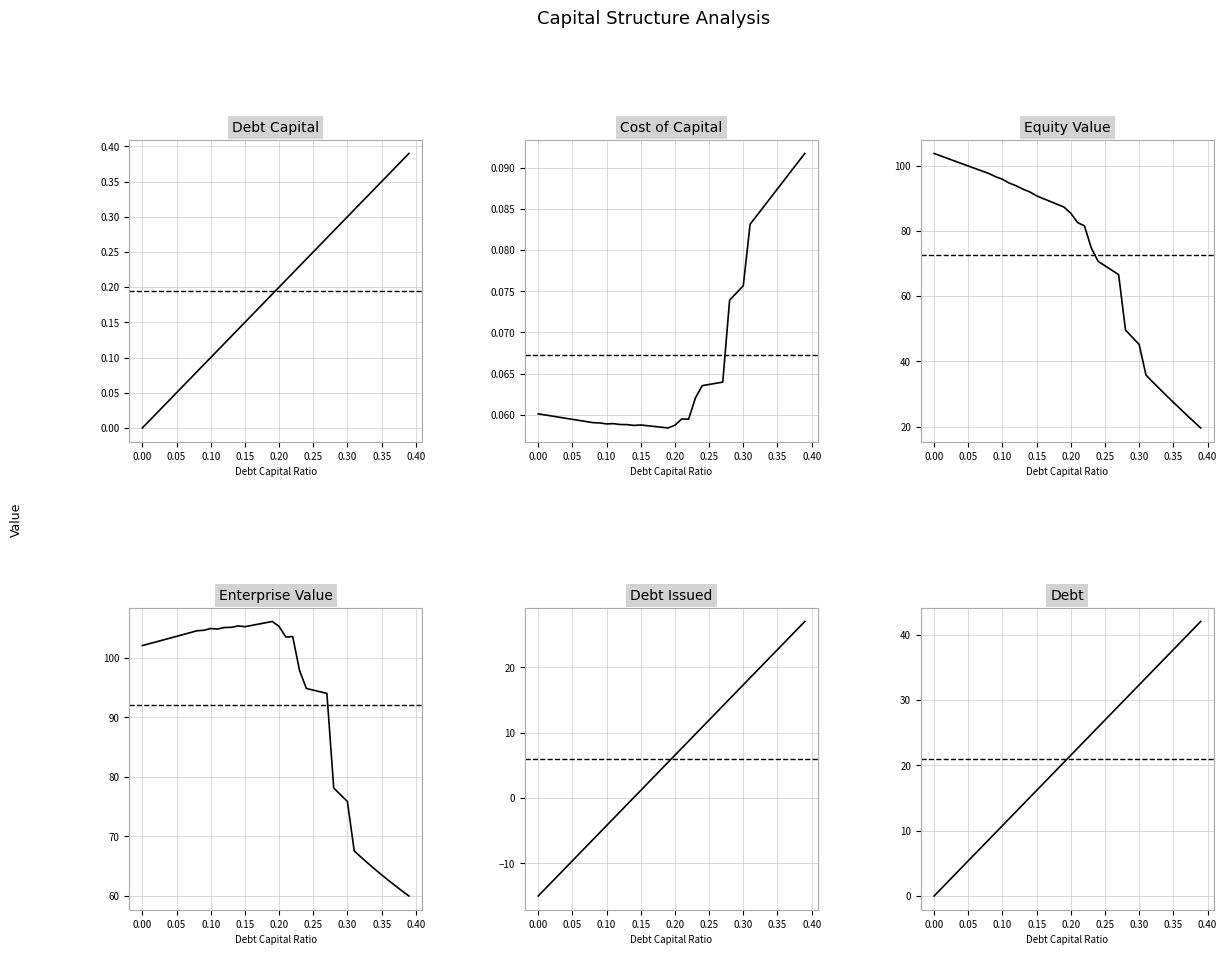

In cost_capital, how many points are higher than both neighbors (excluding endpoints)?

3